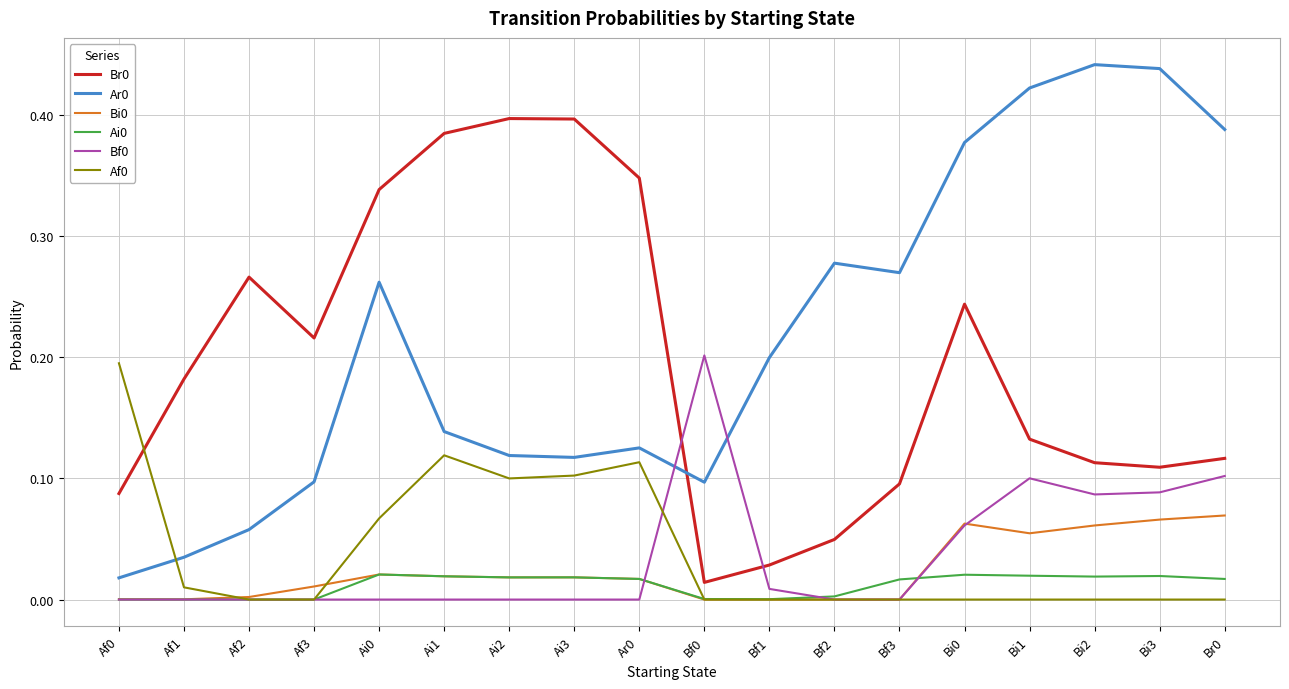

What is the sum of all Br0 values?

3.5